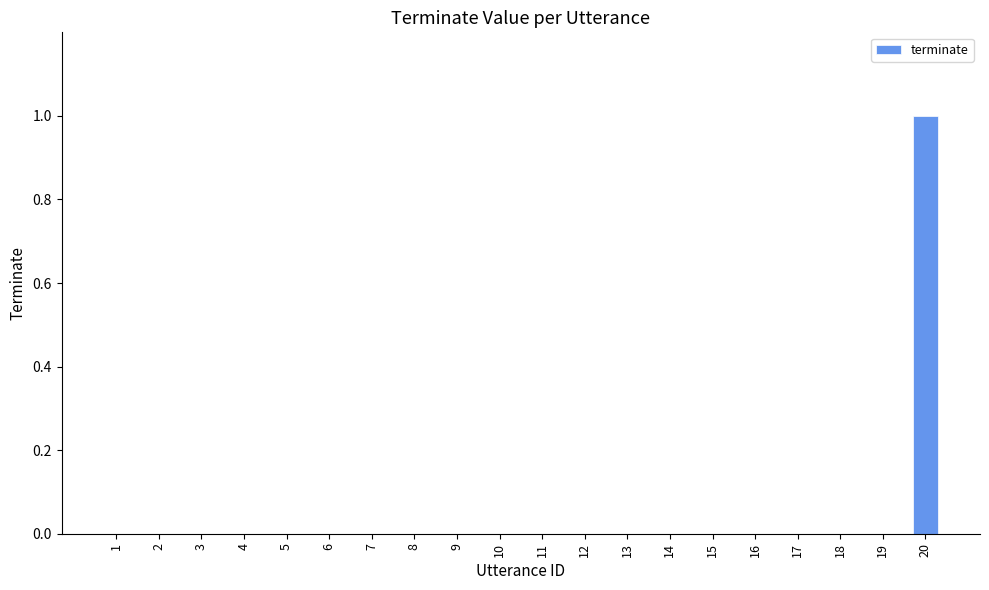

Which label corresponds to the largest value in the chart?

20